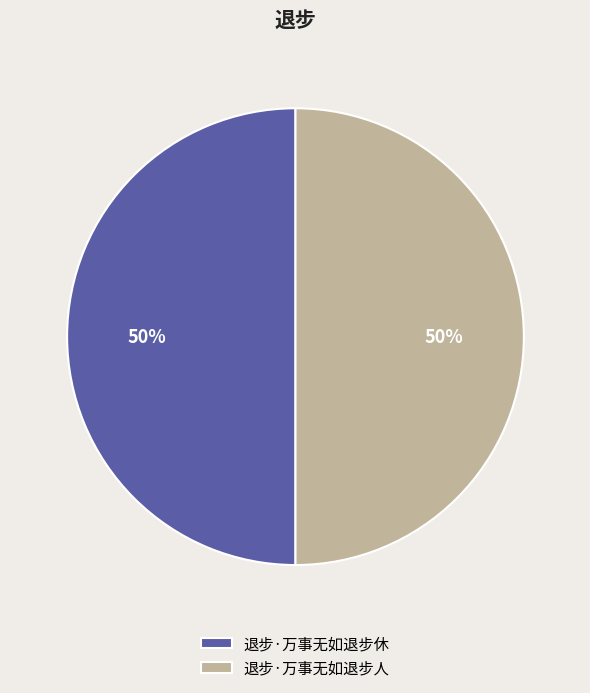

What is the ratio of the value at 退步·万事无如退步休 to the value at 退步·万事无如退步人?

1.0